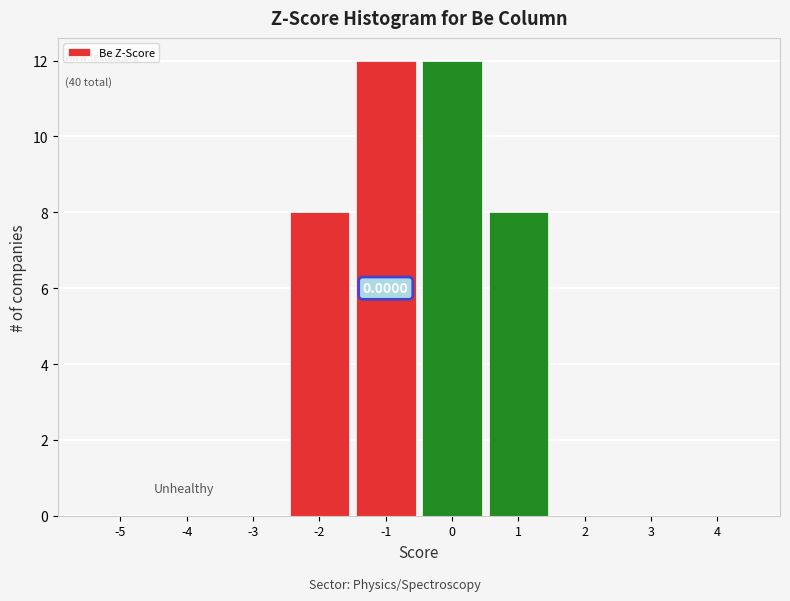

What is the change in value from -4 to -1?

+12